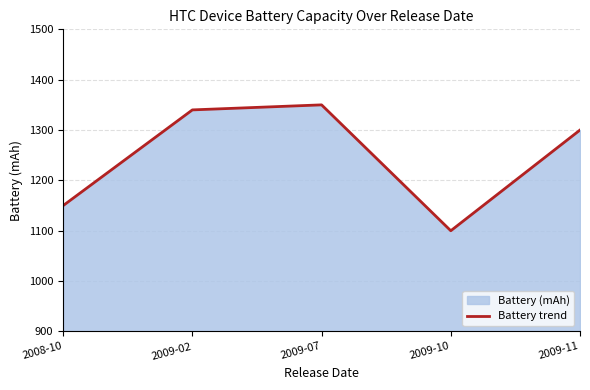

What is the sum of the values at 2009-02 and 2008-10?

2490